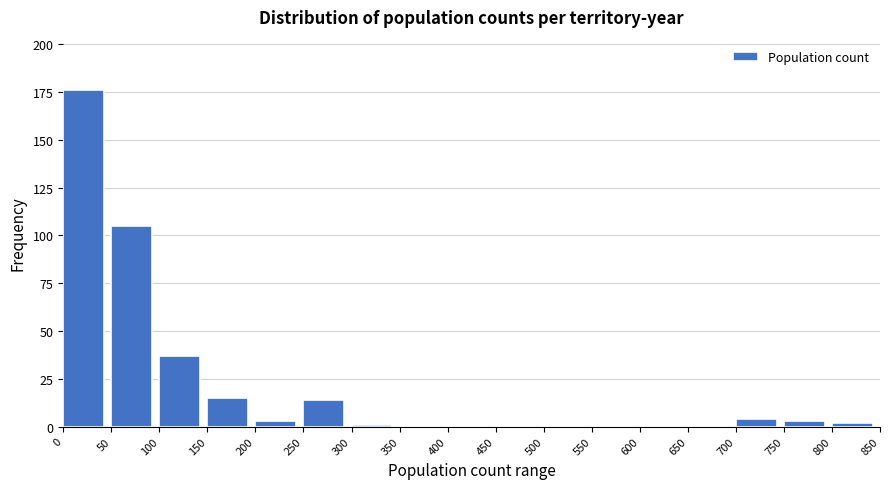

Reading left to right, transcribe this chart: for each bar, give the range it covers on the x-axis and its height. The values are not printed on the chart, so give them approximately, as read against the axis.

0 to 50: 175
50 to 100: 105
100 to 150: 35
150 to 200: 15
200 to 250: under 5
250 to 300: 15
300 to 350: under 5
350 to 400: 0
400 to 450: 0
450 to 500: 0
500 to 550: 0
550 to 600: 0
600 to 650: 0
650 to 700: 0
700 to 750: under 5
750 to 800: under 5
800 to 850: under 5